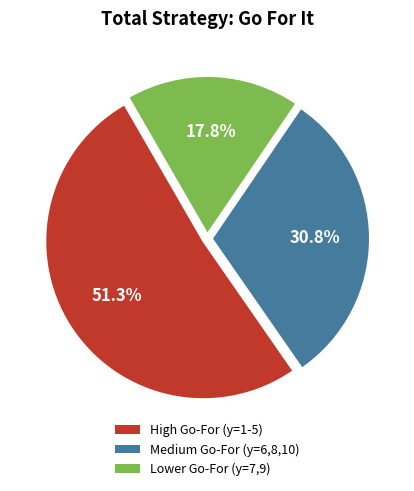

How much of the chart is everything except Medium Go-For (y=6,8,10)?

69.2%